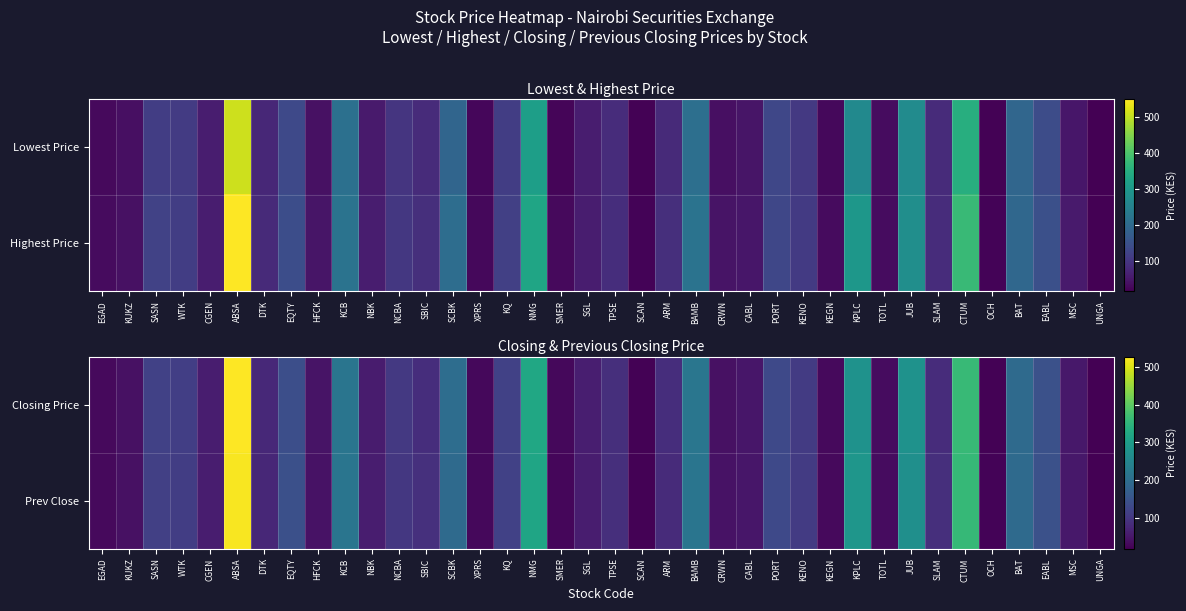

How many values in the Closing Price series exceed 85?

18